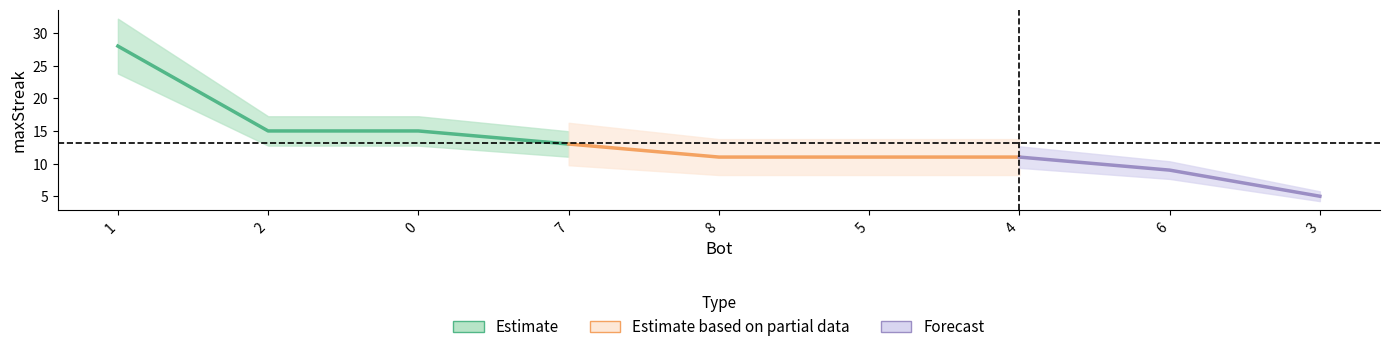

The chart shows a value of 22 at 2. True or false?

False